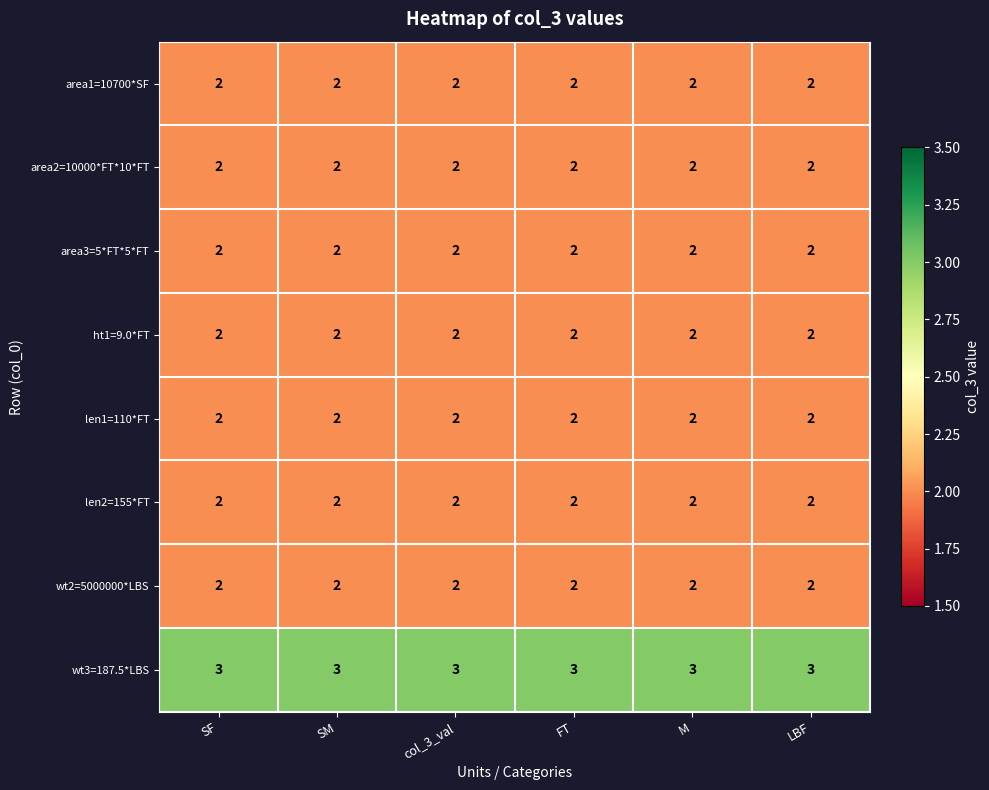

The value of wt2=5000000*LBS at LBF is 2. True or false?

True